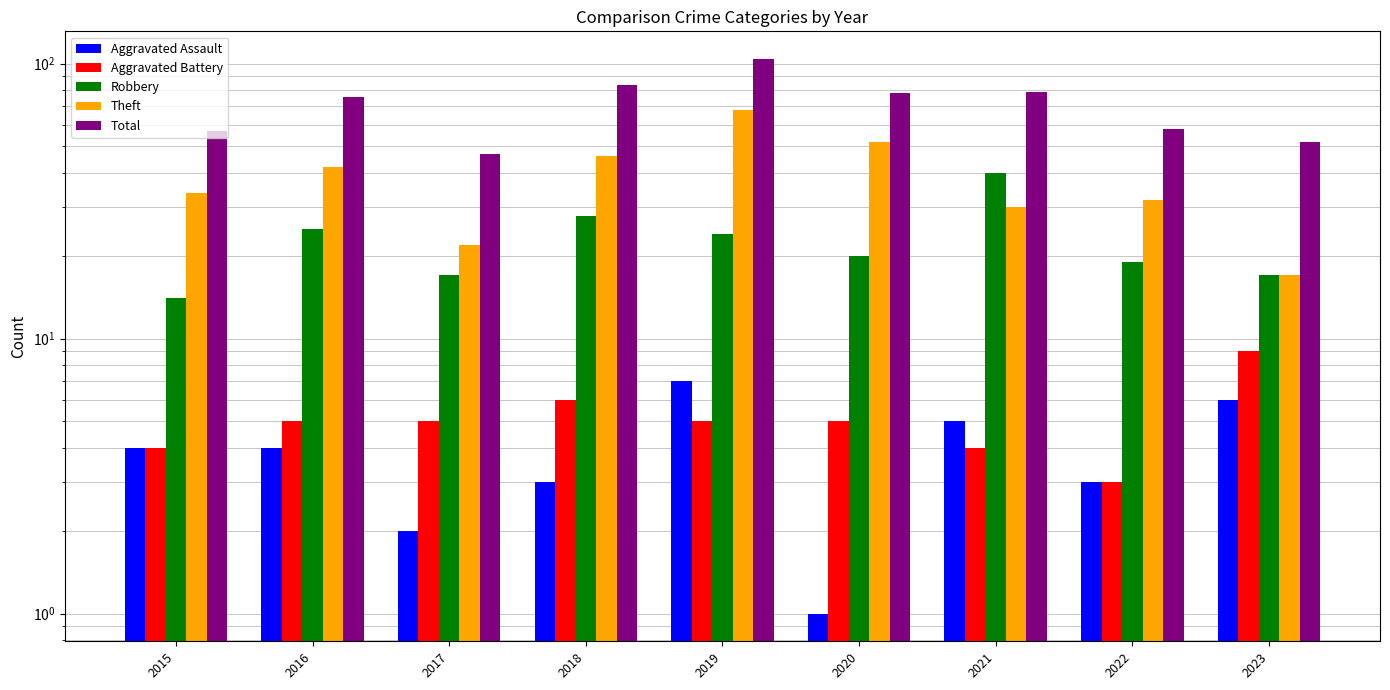

How many groups of bars are there?

9